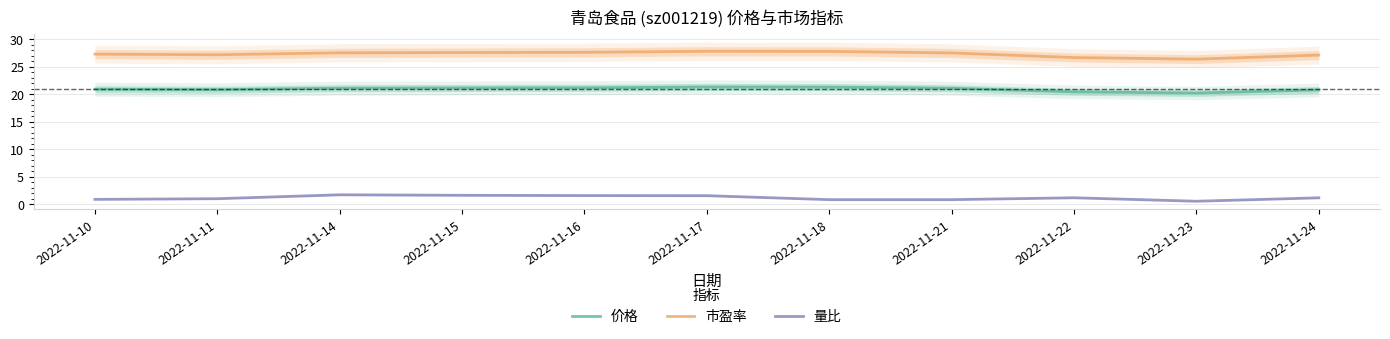

Does the chart display data point markers on the line(s)?

No